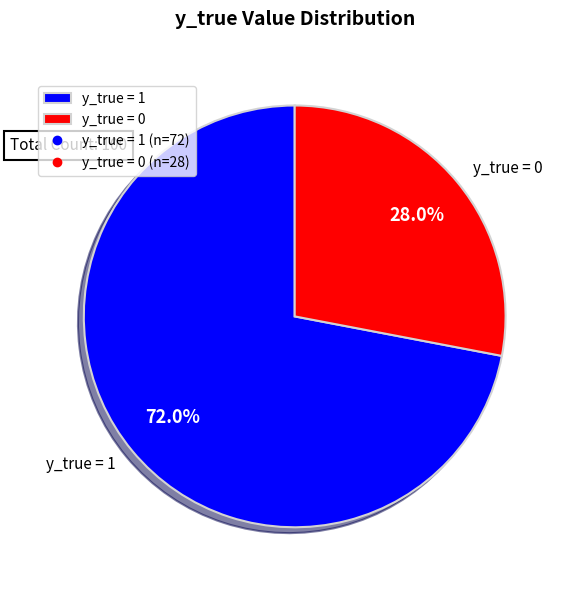

Rank the categories by value from lowest to highest.

y_true = 0, y_true = 1